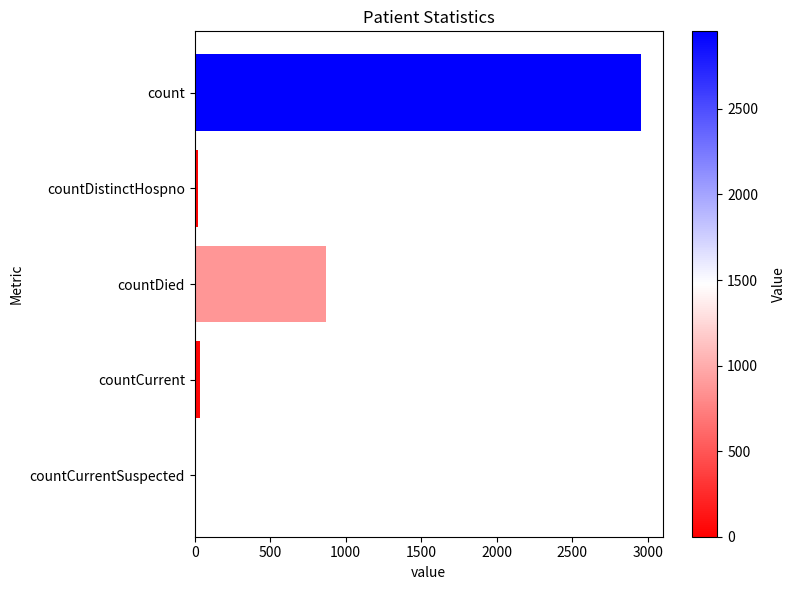

Are the bars horizontal?

Yes